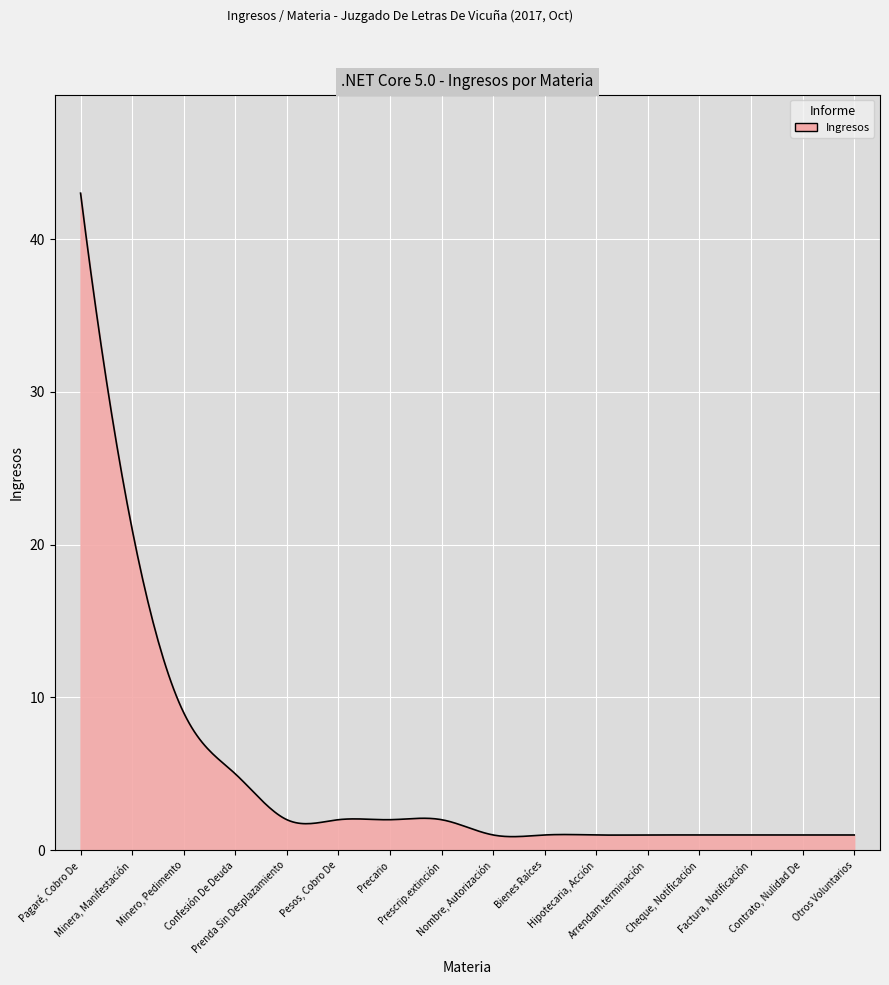

How many lines are shown in the chart?

1